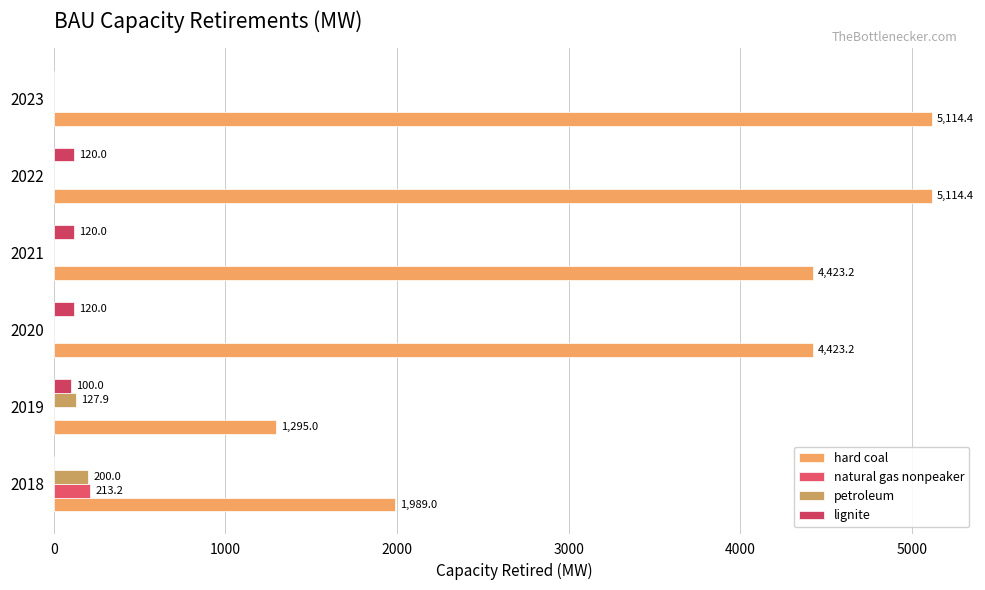

How many positive values does the petroleum series have?

2